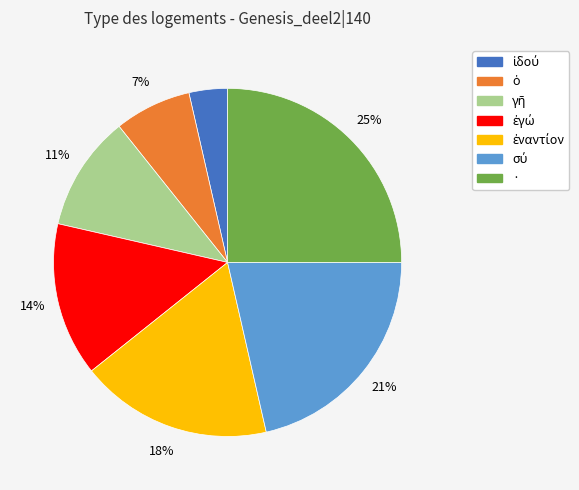

True or false: · accounts for 25% of the total.

True